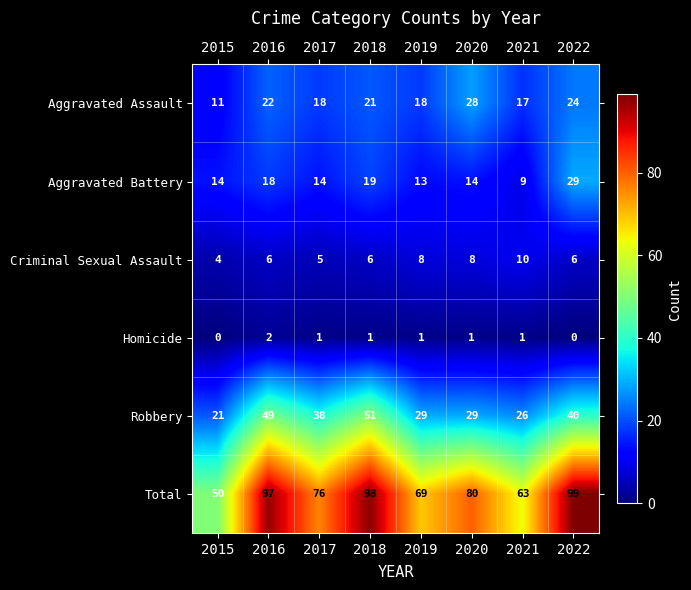

List the series in order of their peak value, highest first.

Total, Robbery, Aggravated Battery, Aggravated Assault, Criminal Sexual Assault, Homicide